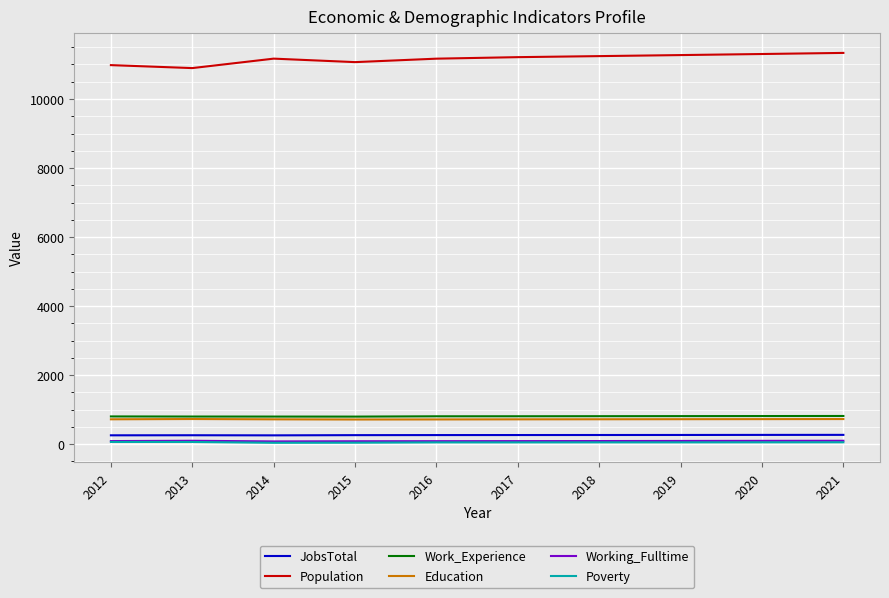

The value of Population at 2021 is 20315. True or false?

False